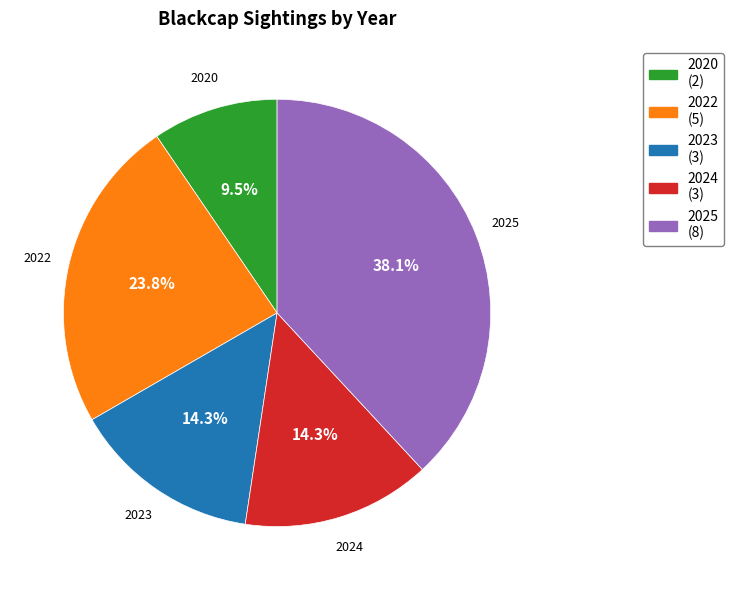

To the nearest percent, what is the combined percentage of 2020 and 2024?

24%